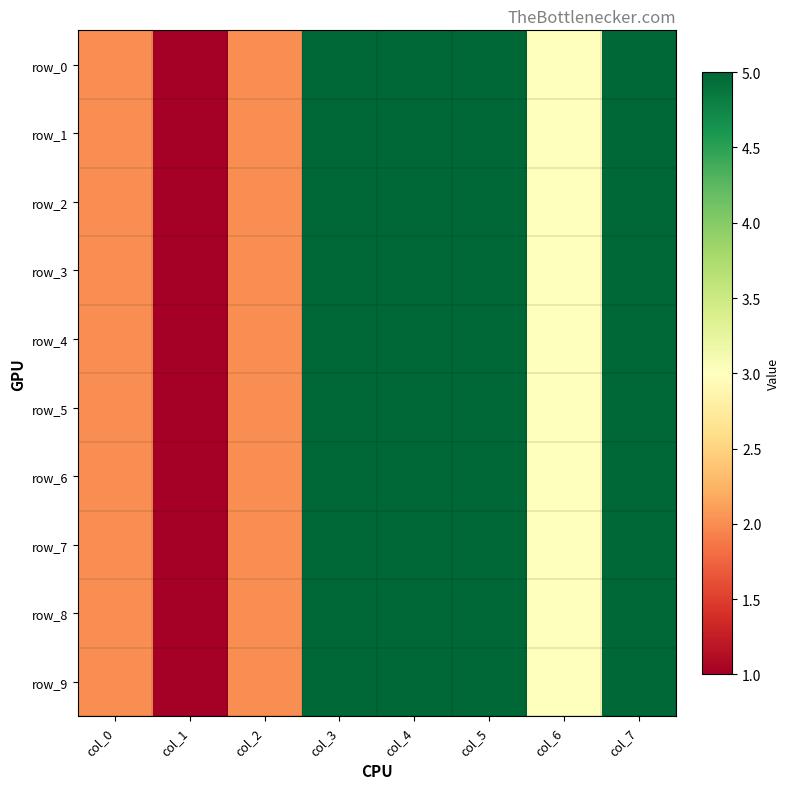

At which category does the chart reach its minimum across all series?

col_1